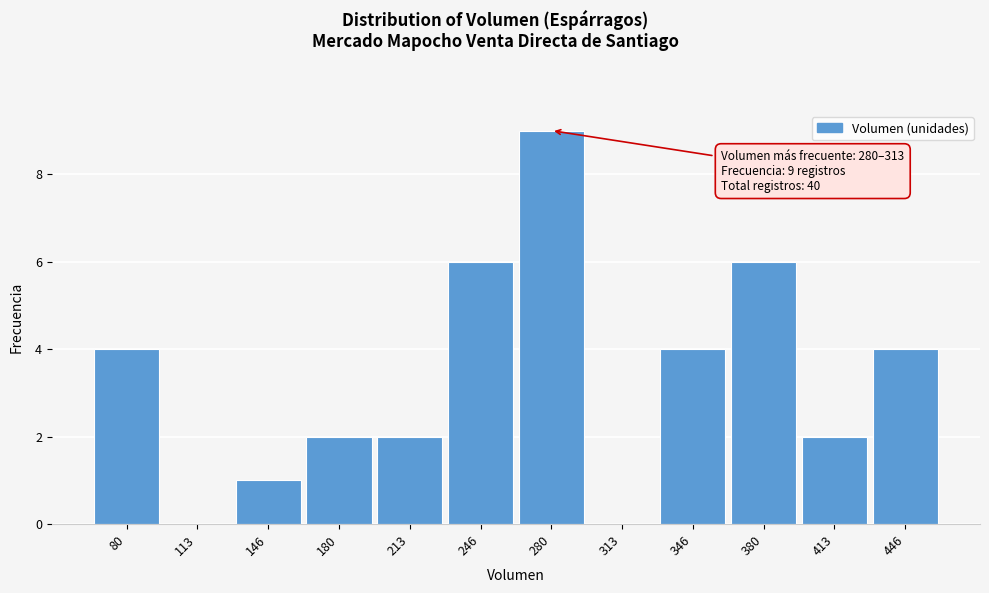

Reading left to right, list all the values displayed in this chart.

80=4	113=0	146=1	180=2	213=2	246=6	280=9	313=0	346=4	380=6	413=2	446=4